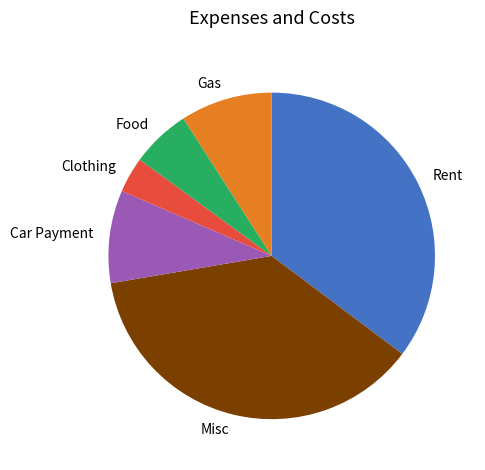

Which category has the biggest portion of the pie?

Misc